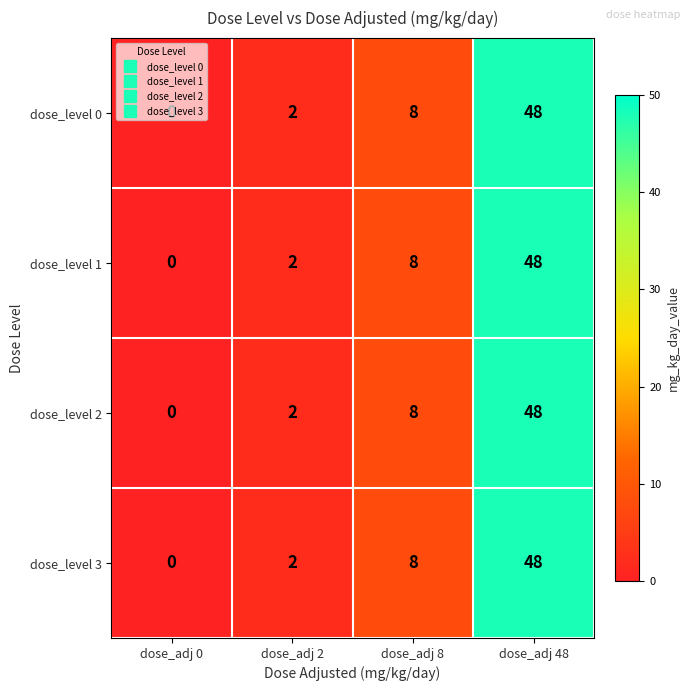

Which label corresponds to the largest value in the chart?

dose_adj 48